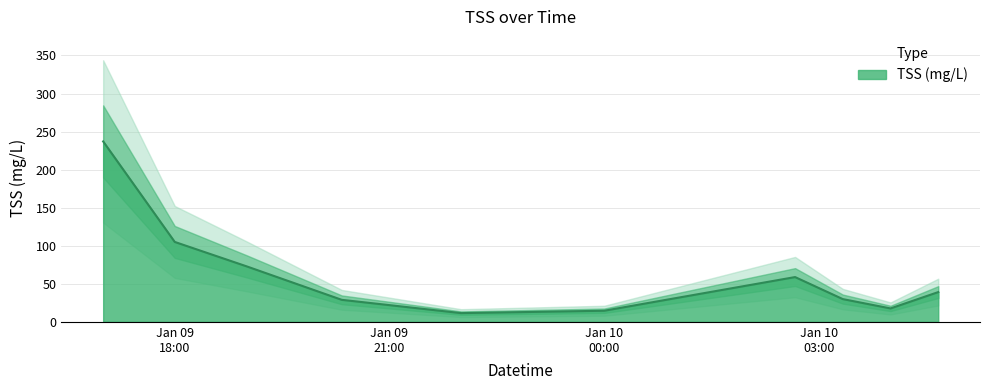

What is the lowest value of the TSS (mg/L) series?

11.4